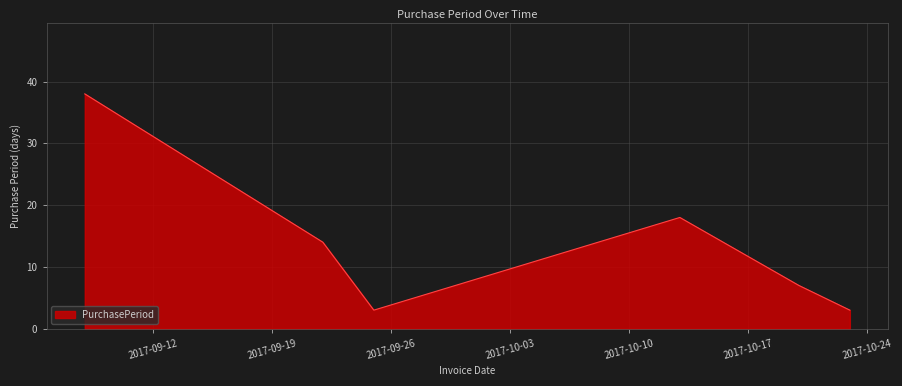

True or false: the data has more than 1 interior local peaks.

False